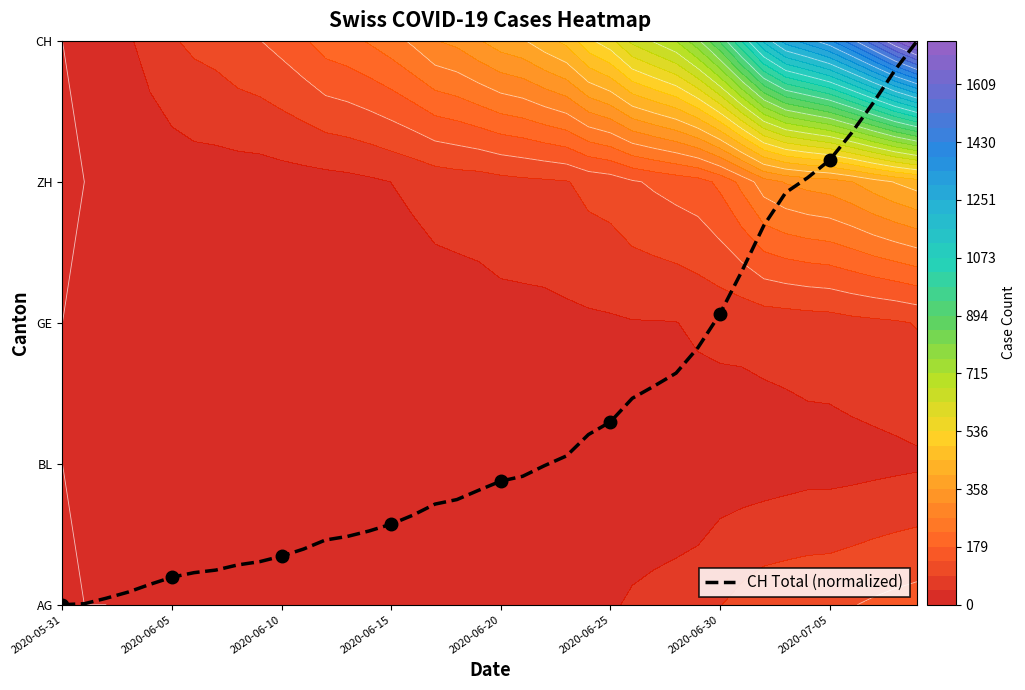

Which has a higher value, 13 or 21?

21